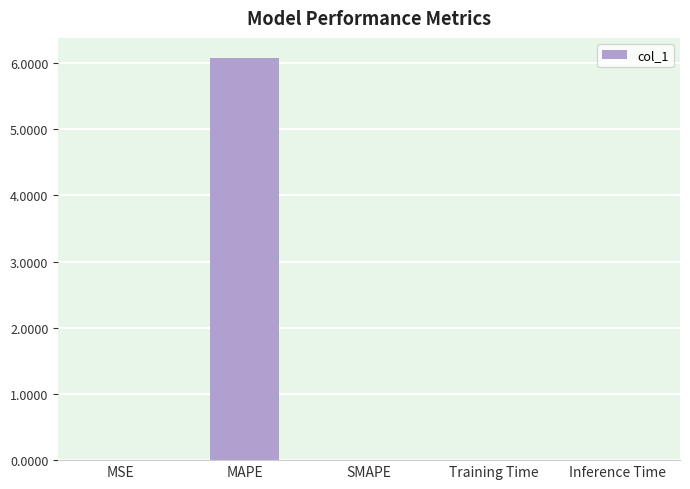

What is the sum of all values?

6.1